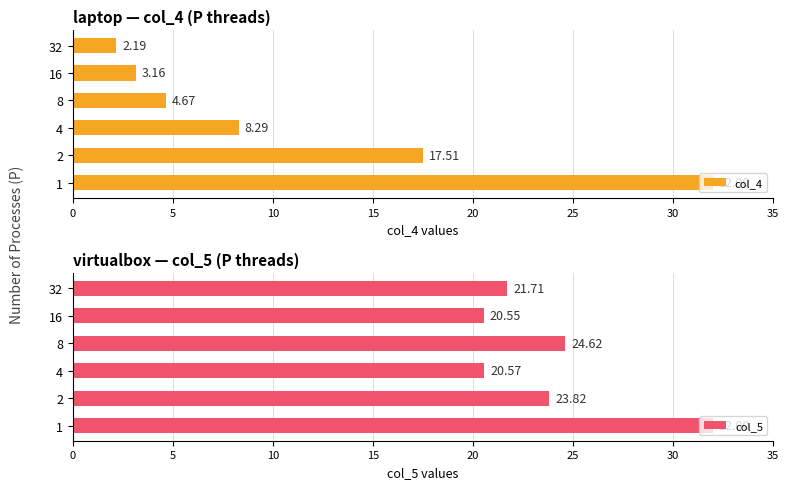

List the labels in order of col_4 value, smallest first.

32, 16, 8, 4, 2, 1